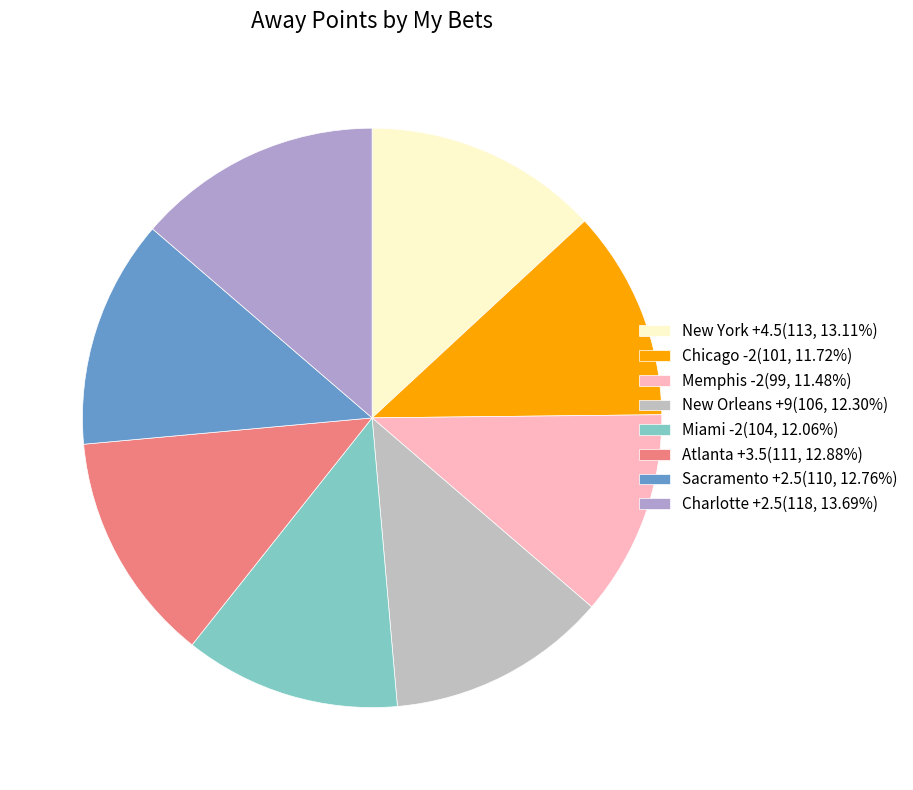

To the nearest percent, what is the average slice percentage?

12%